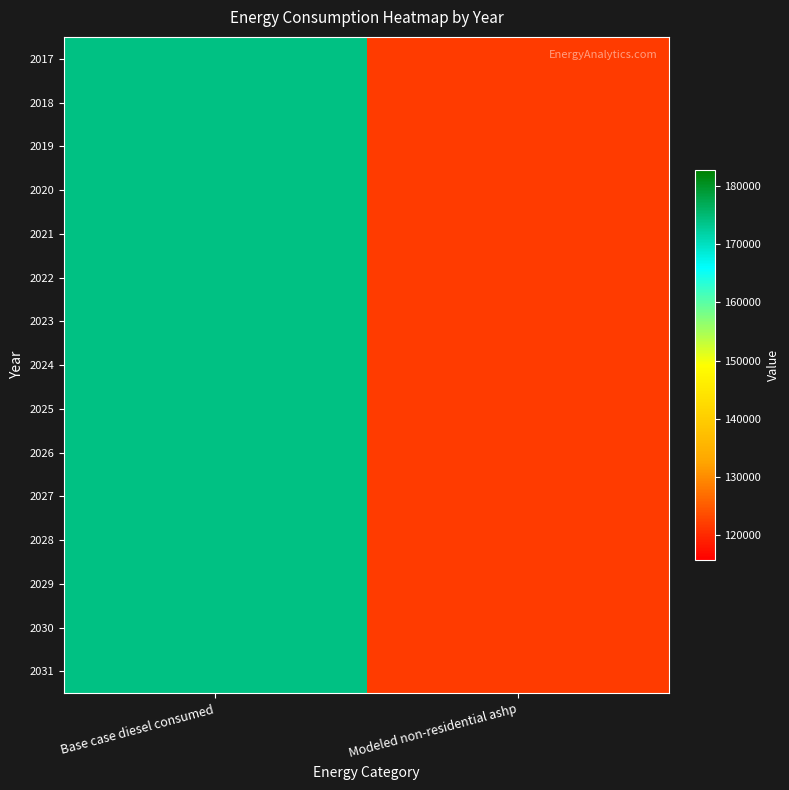

Between Modeled non-residential ashp and Base case diesel consumed, which is larger?

Base case diesel consumed